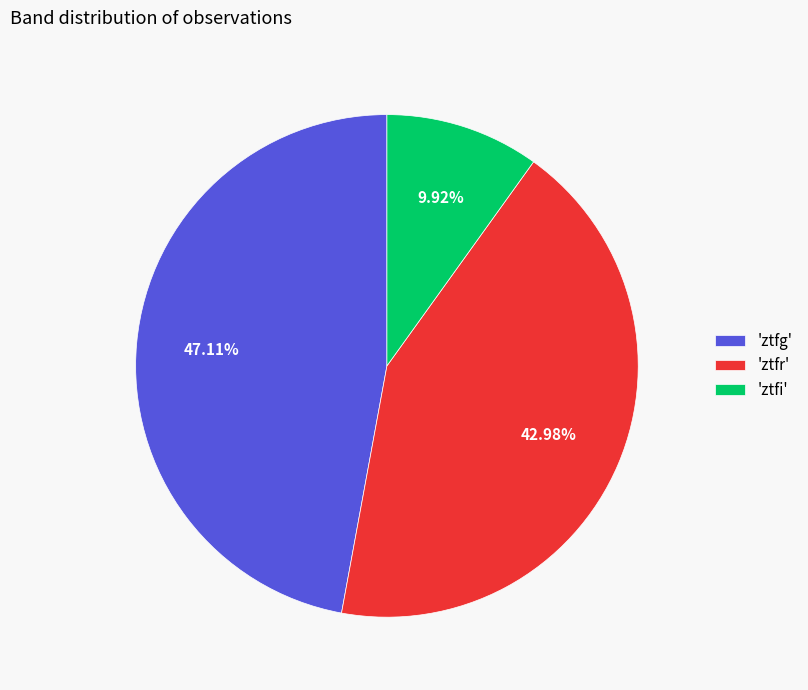

To the nearest percent, what is the difference between the largest and smallest slice percentages?

37%